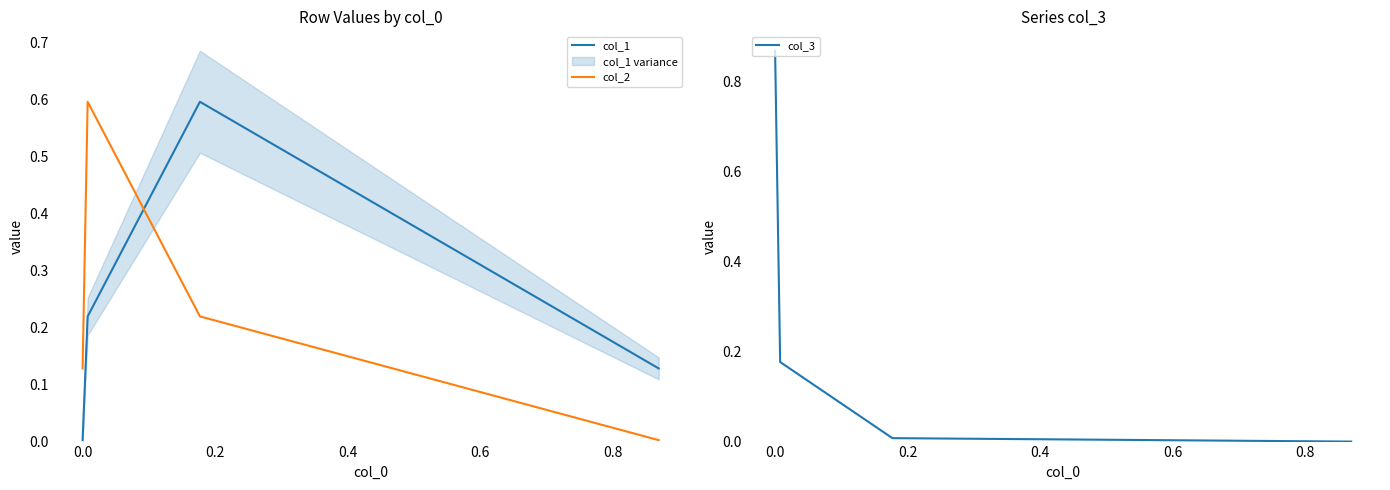

What is the difference between the maximum and minimum values in the col_3 series?

0.9